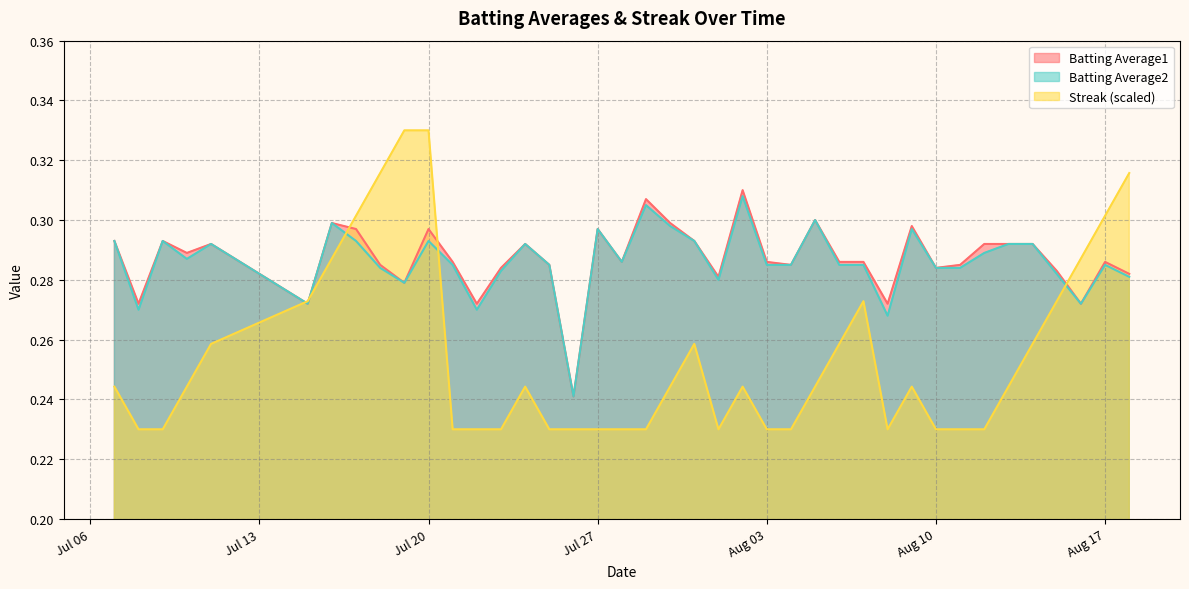

Is it true that Streak (scaled) equals 0.4 at Jul 27?

False